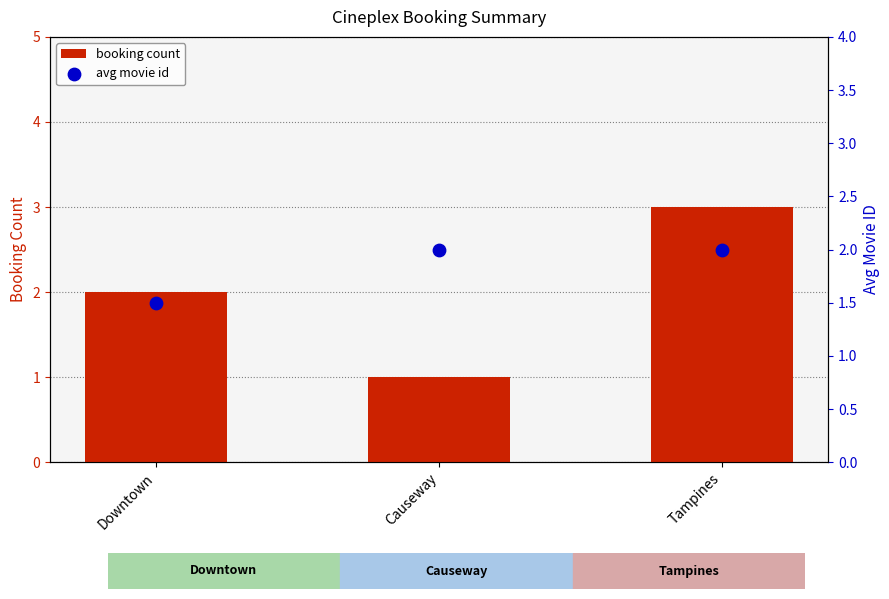

At which category is the sum across all series the highest?

Tampines